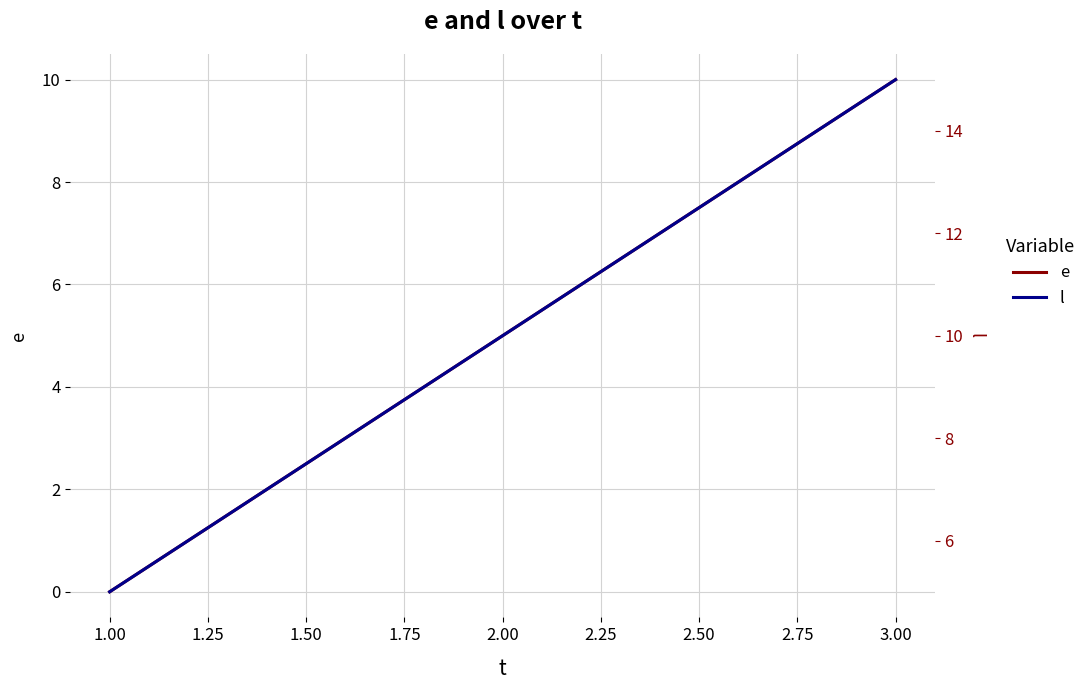

Reading right to left, extract all data points from this chart.

e: 10	5	0
l: 15	10	5